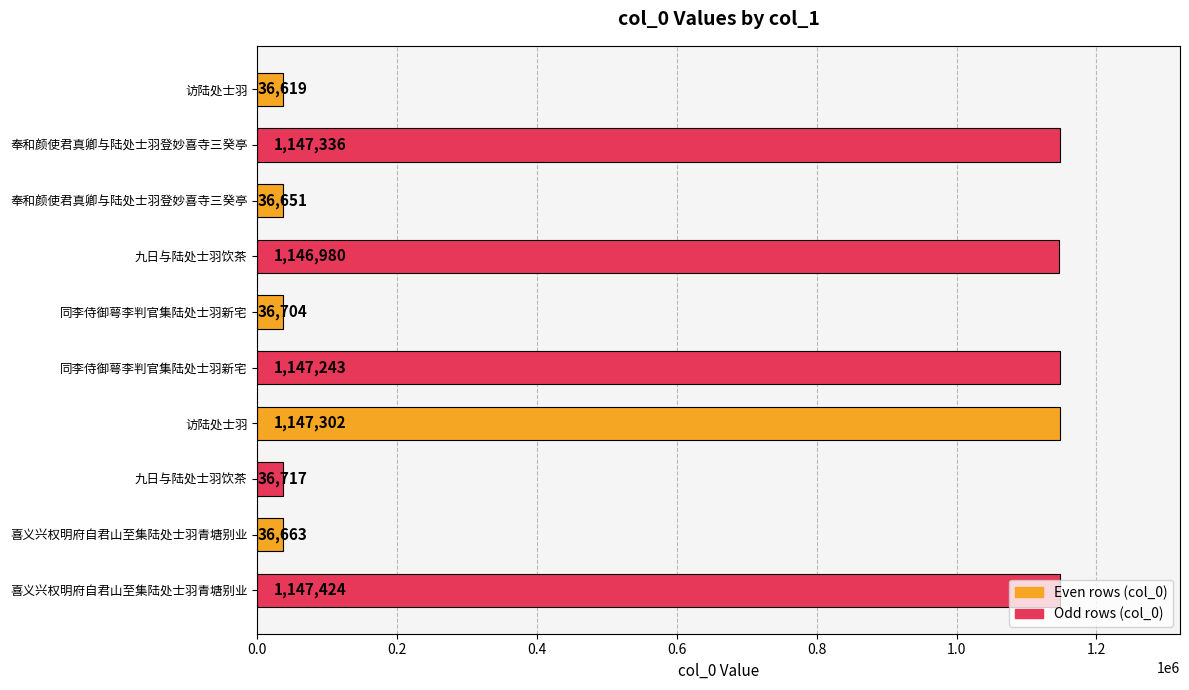

Are the bars horizontal?

Yes